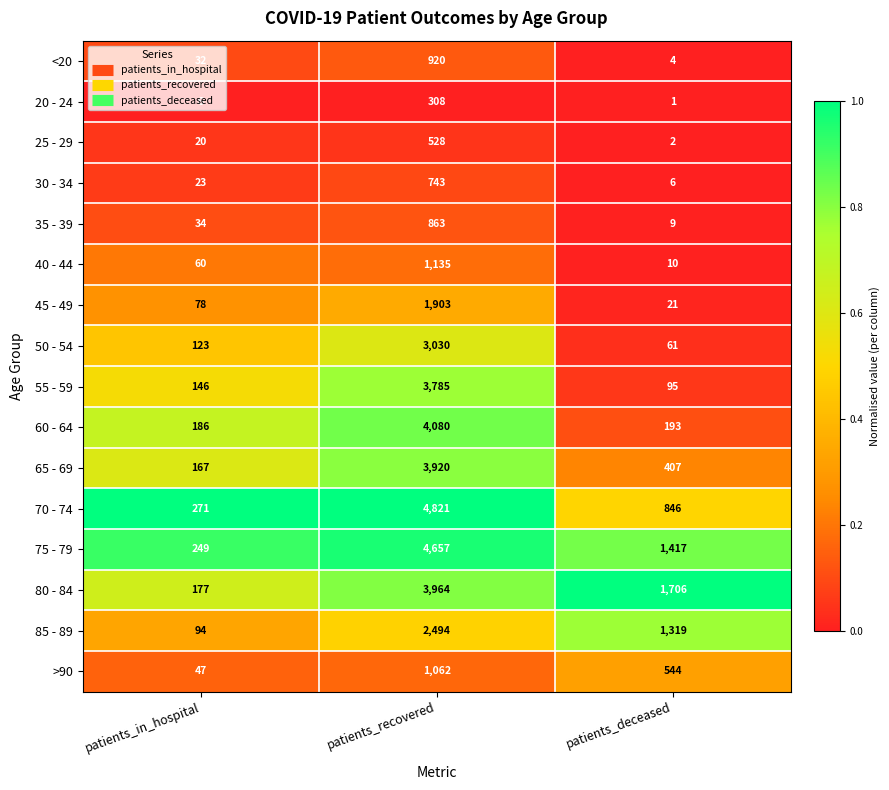

What is the difference between the maximum and minimum values in the 35 - 39 series?

854